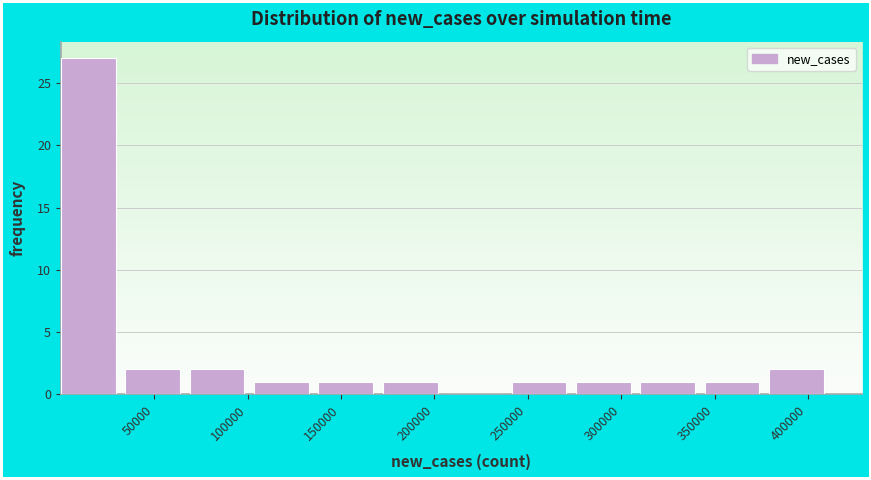

Reading left to right, list every bar in this chart as the range it spans on the x-axis followed by its height. Neither the bar edges nor the heights are printed on the chart, so give them approximately, as read against the axes.

0 to 35000: 27
35000 to 70000: 2
70000 to 105000: 2
105000 to 140000: 1
140000 to 170000: 1
170000 to 205000: 1
205000 to 240000: 0
240000 to 275000: 1
275000 to 310000: 1
310000 to 345000: 1
345000 to 380000: 1
380000 to 415000: 2